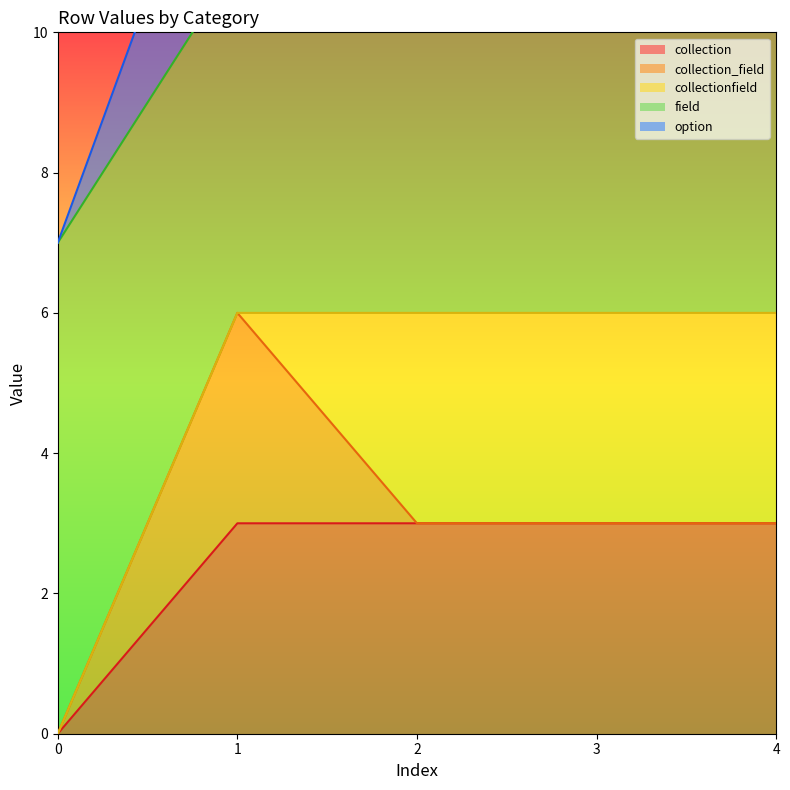

What is the value of the option point at the 4th from the left?

11